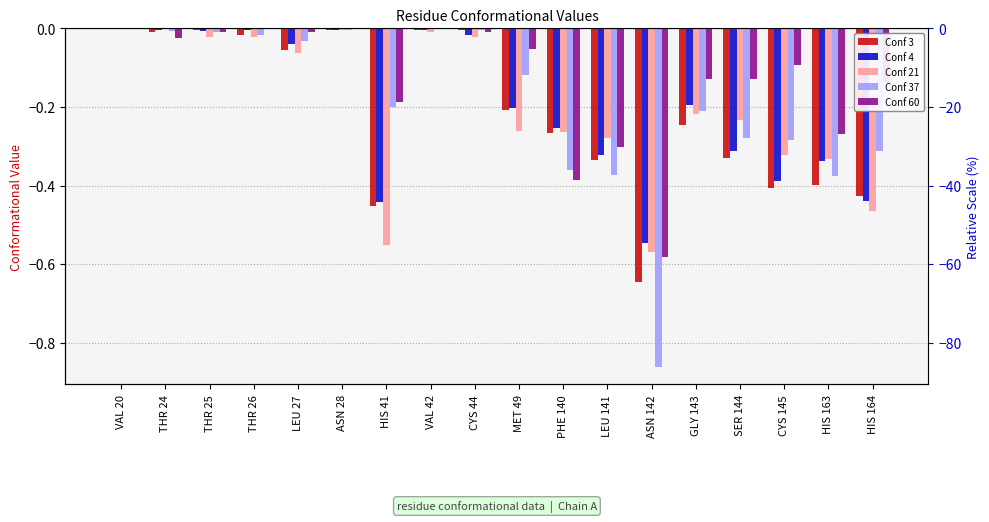

Which has a higher value, LEU 141 or VAL 42?

VAL 42